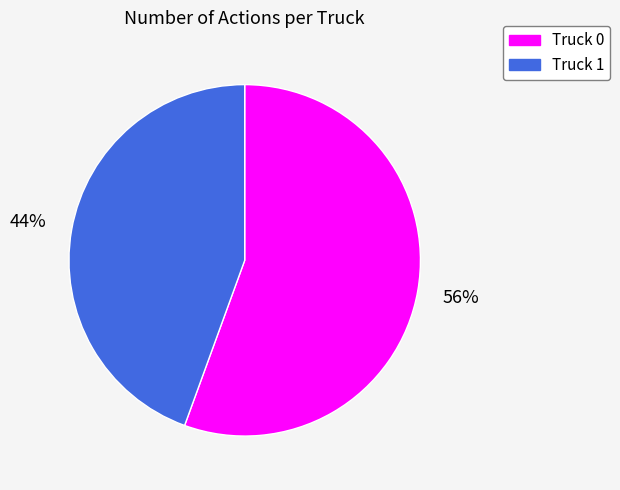

Is it true that Truck 1 is 44% of the pie?

True